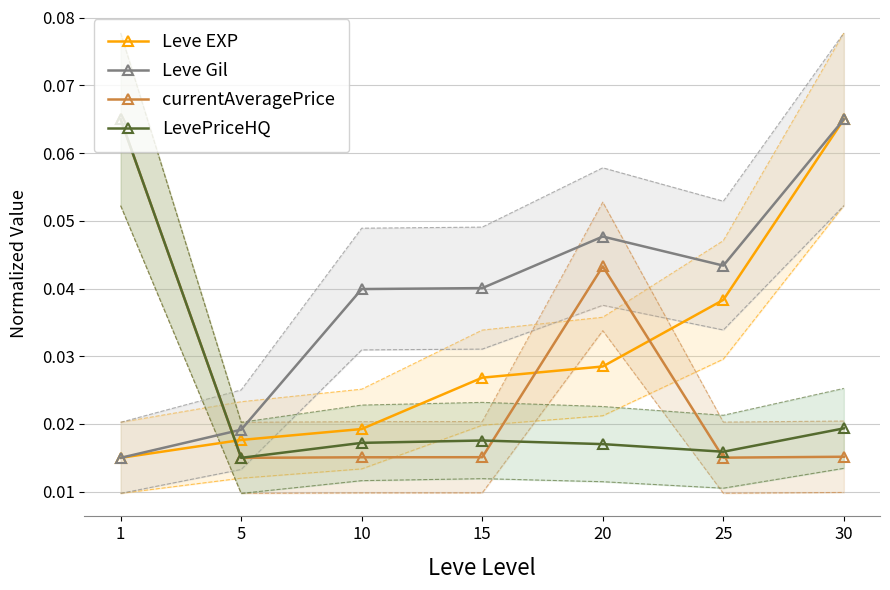

Where is the first local maximum for Leve Gil?

20